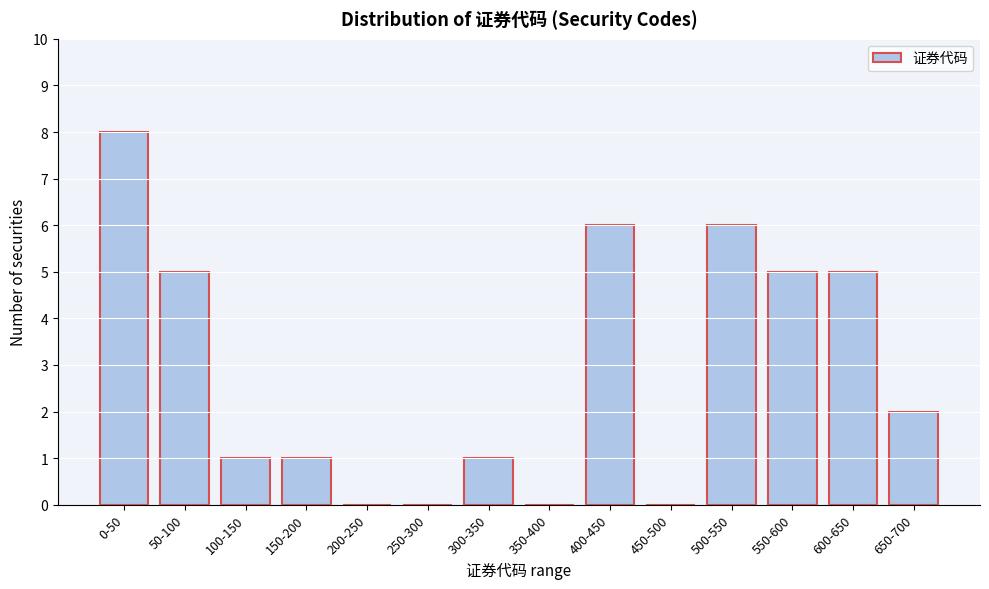

Reading left to right, extract all data points from this chart.

0-50=8	50-100=5	100-150=1	150-200=1	200-250=0	250-300=0	300-350=1	350-400=0	400-450=6	450-500=0	500-550=6	550-600=5	600-650=5	650-700=2